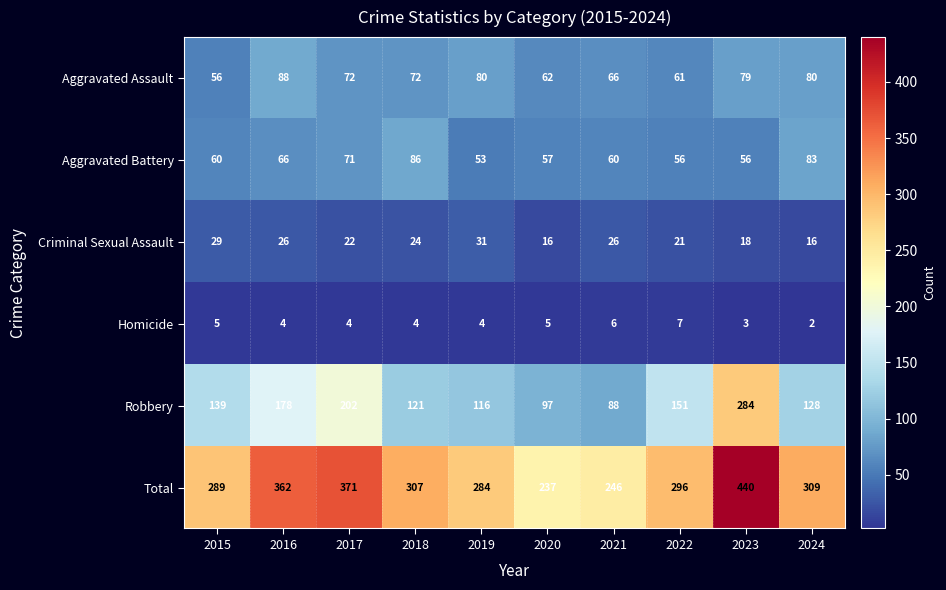

What is the approximate value of Homicide at 2015?

5